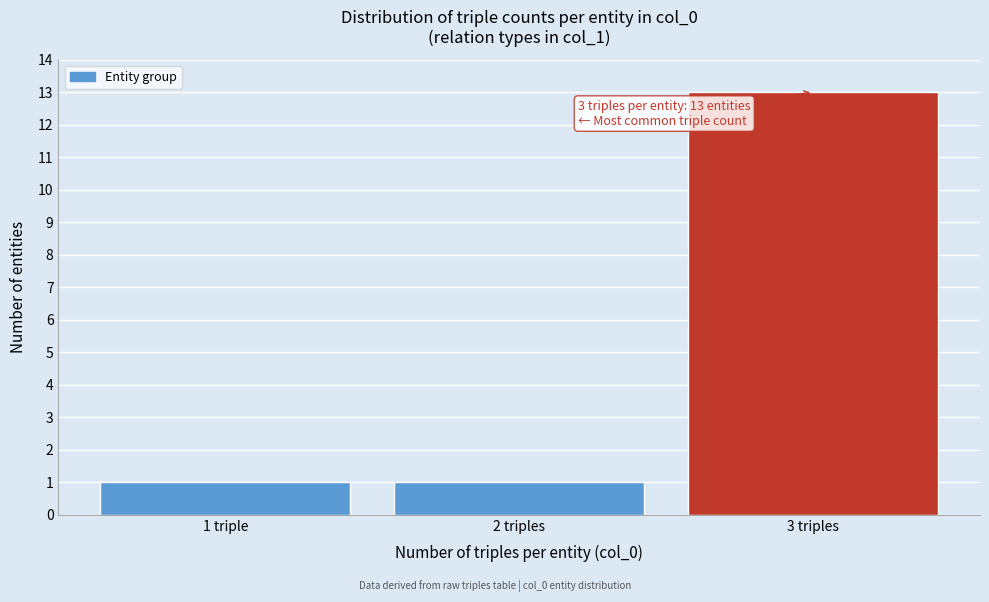

Reading right to left, what are all the values shown in this chart?

13	1	1